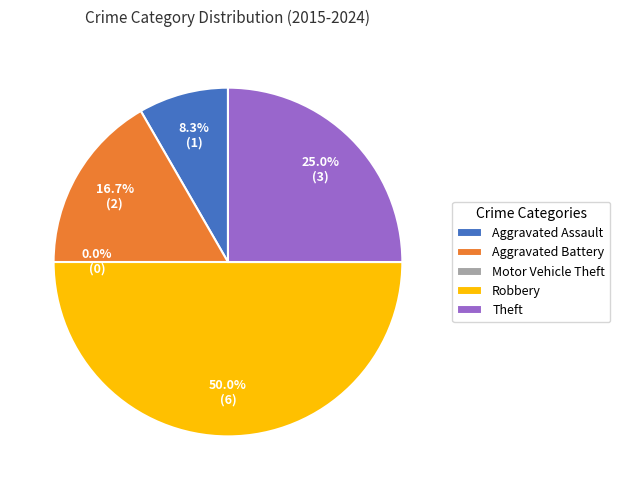

Does Aggravated Assault account for over 50% of the chart?

No